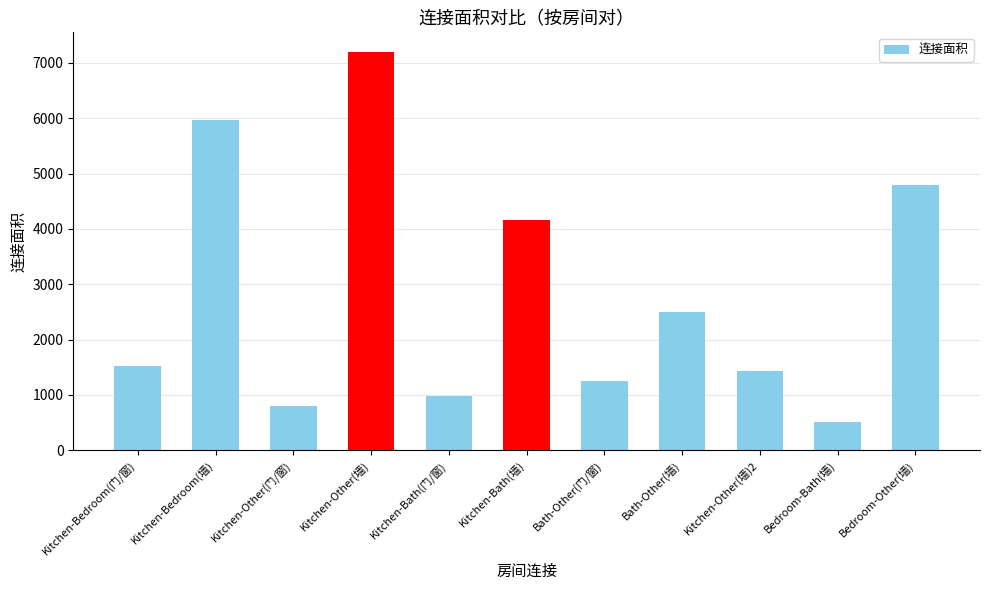

List the labels in order of value, smallest first.

Bedroom-Bath(墙), Kitchen-Other(门/窗), Kitchen-Bath(门/窗), Bath-Other(门/窗), Kitchen-Other(墙)2, Kitchen-Bedroom(门/窗), Bath-Other(墙), Kitchen-Bath(墙), Bedroom-Other(墙), Kitchen-Bedroom(墙), Kitchen-Other(墙)